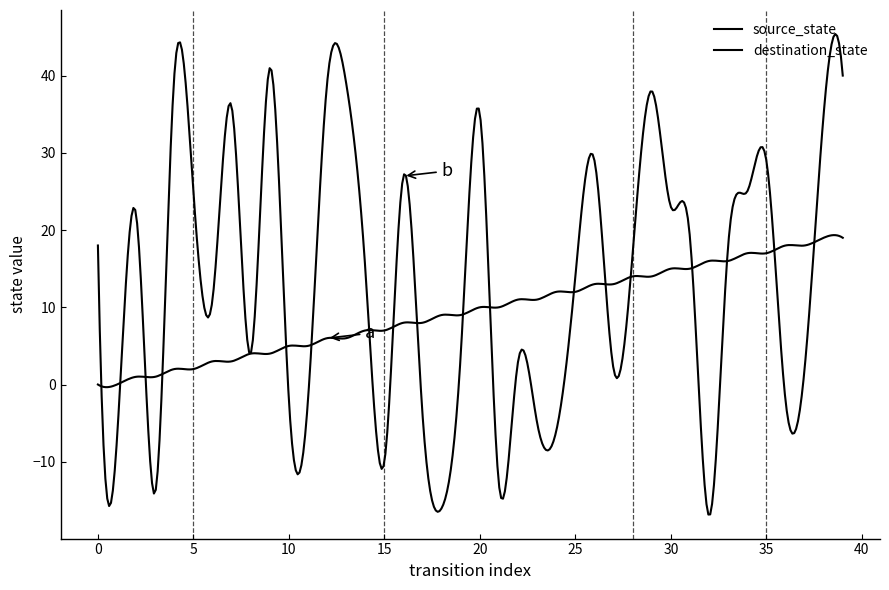

How many lines are shown in the chart?

2